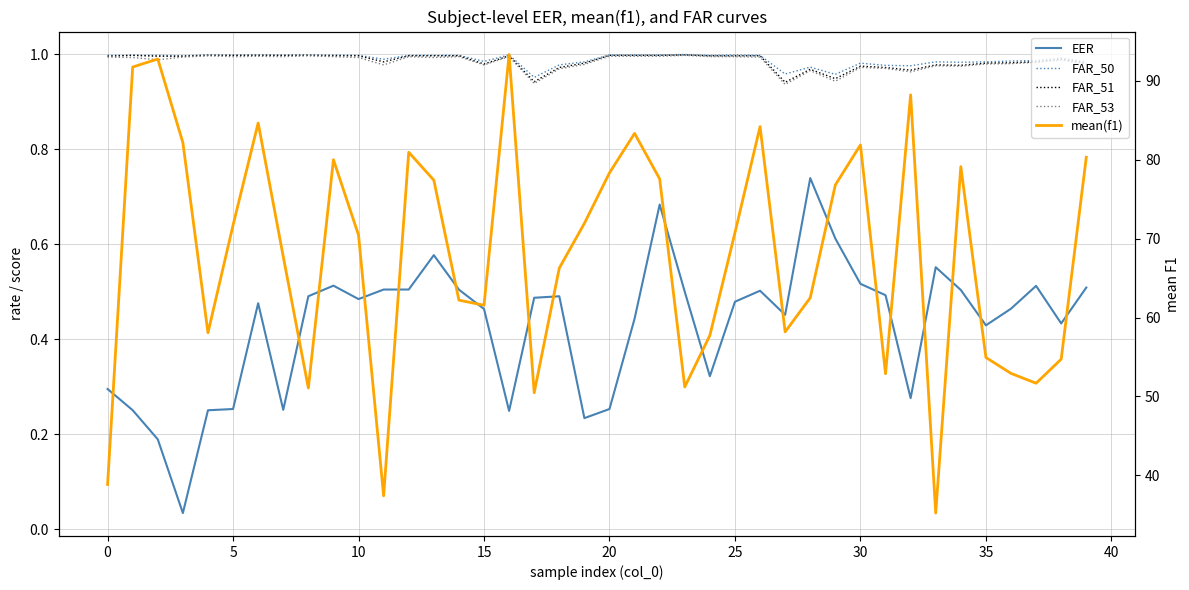

Which has a higher value, 32 or 20?

32